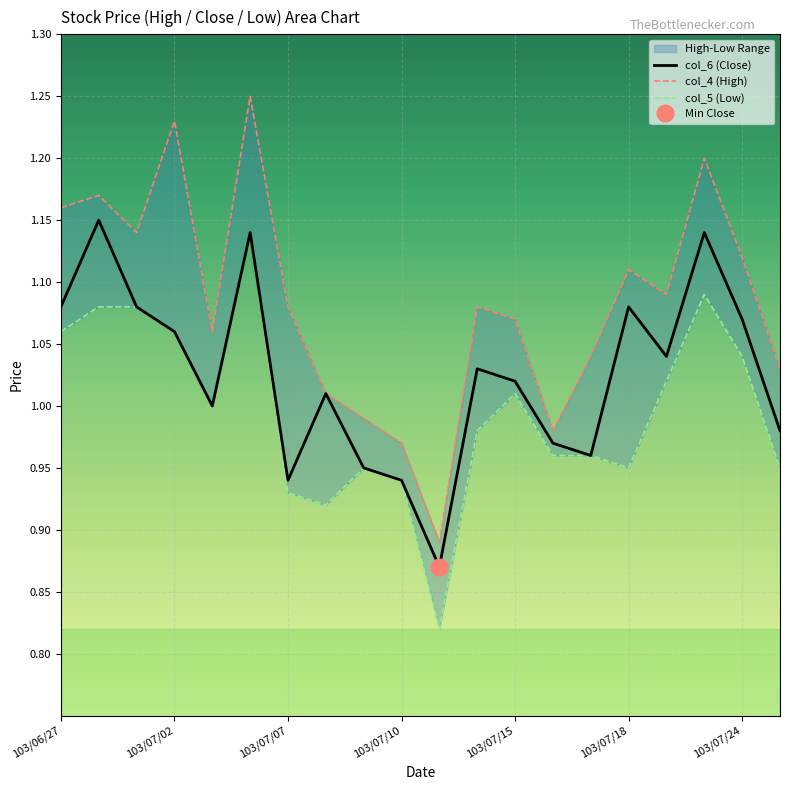

How many data points in col_5 (Low) are less than 1?

10